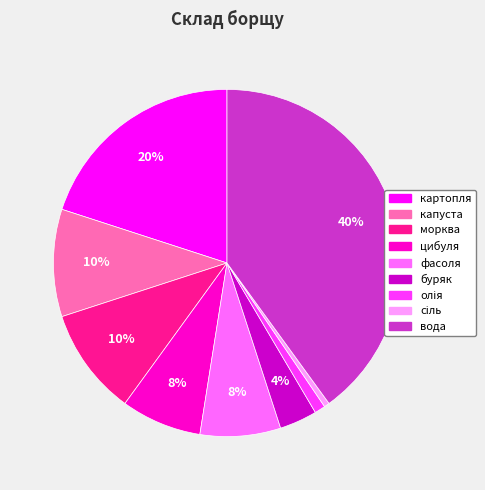

The фасоля slice represents 17% of the pie. True or false?

False